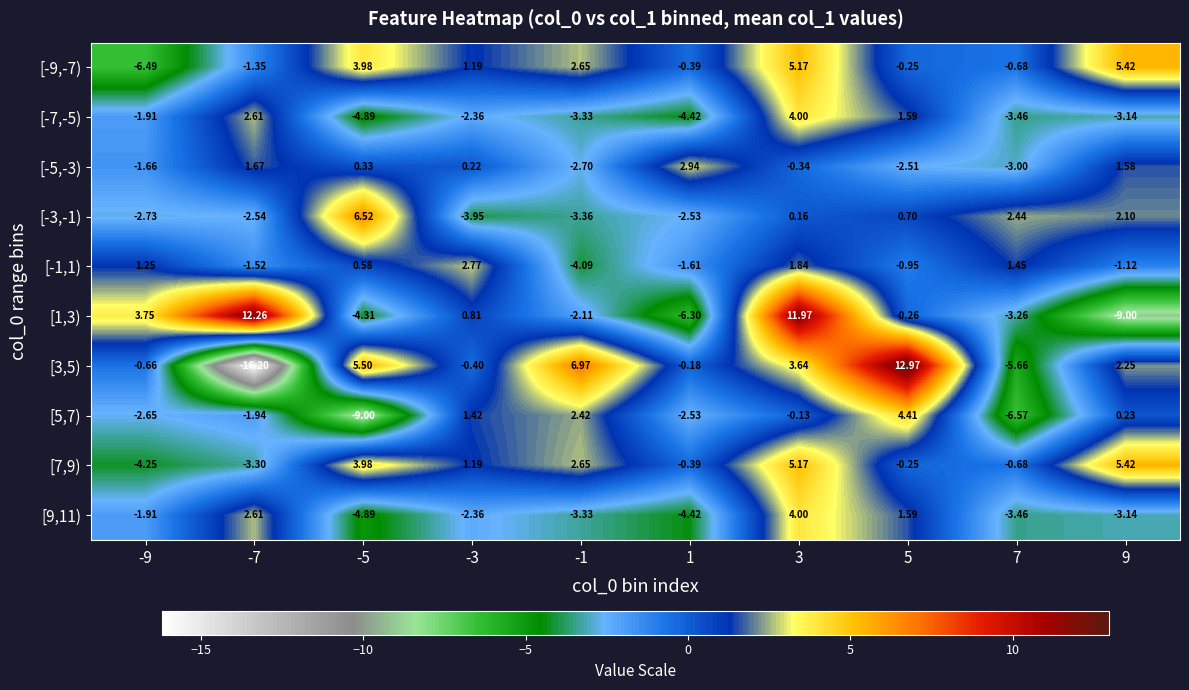

Which label corresponds to the smallest value in the chart?

-7